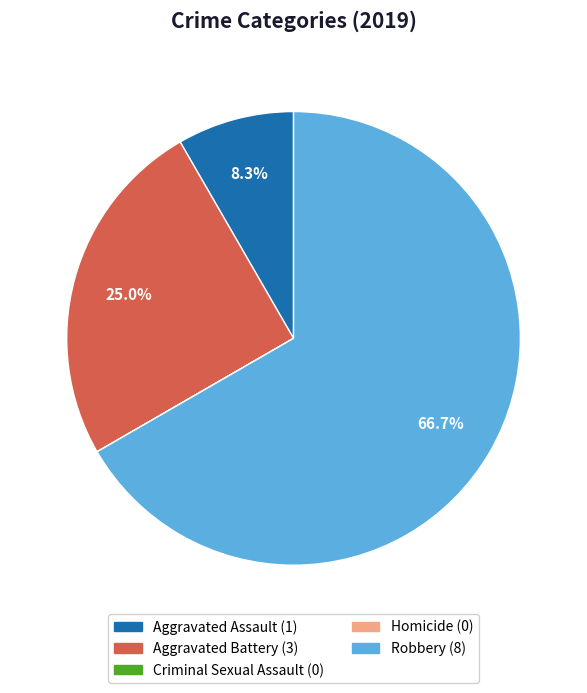

Approximately how many times larger is the value at Robbery compared to Aggravated Battery?

2.7